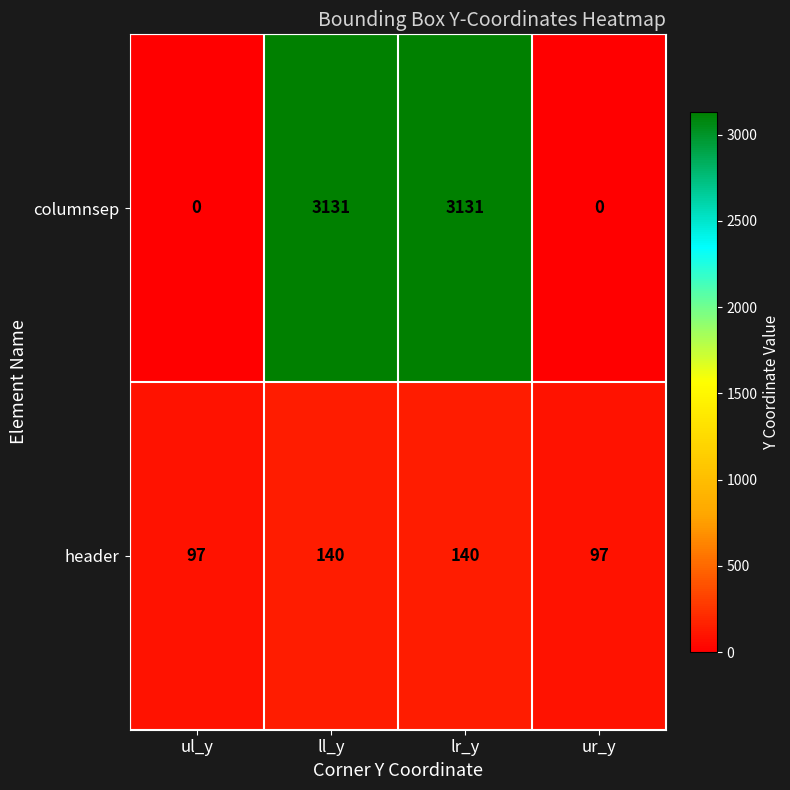

At how many categories does at least one series exceed 2704?

2